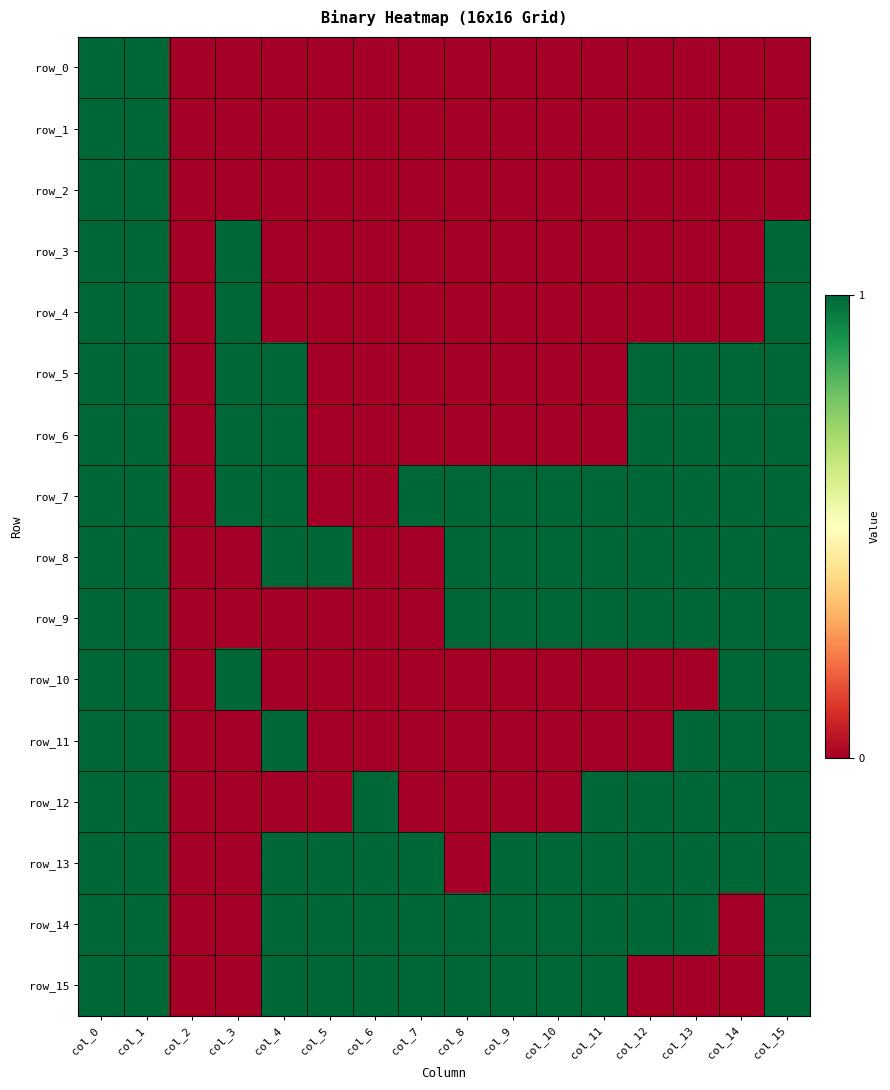

Count the number of data series in this chart.

16